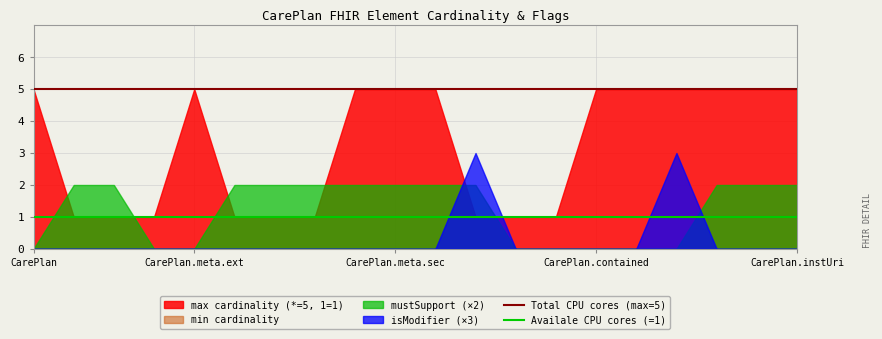

The value of Availale CPU cores (=1) at 10 is 1. True or false?

True